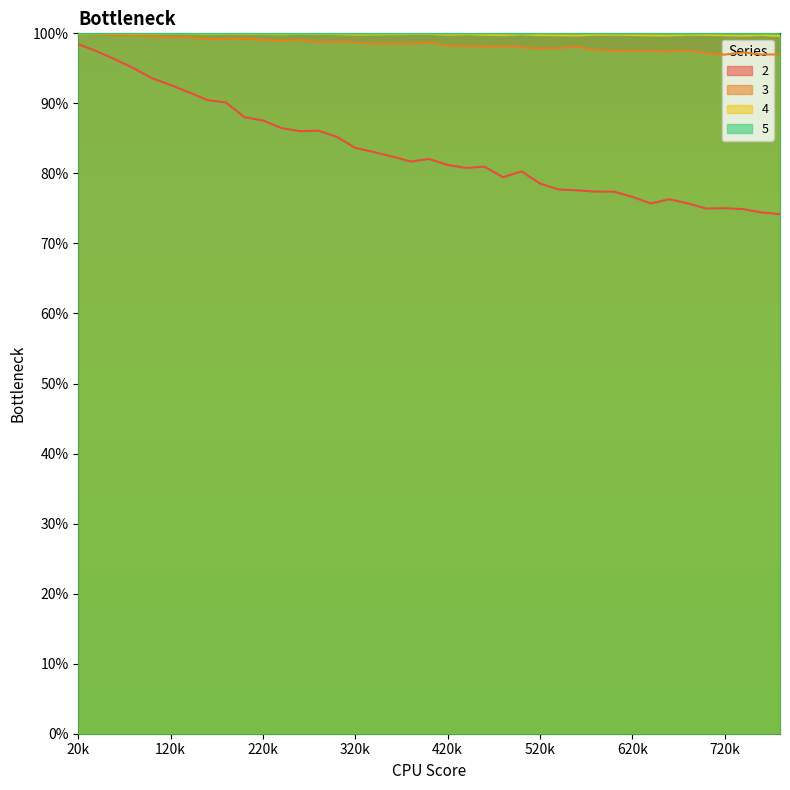

What are all the series names shown in the legend?

2, 3, 4, 5